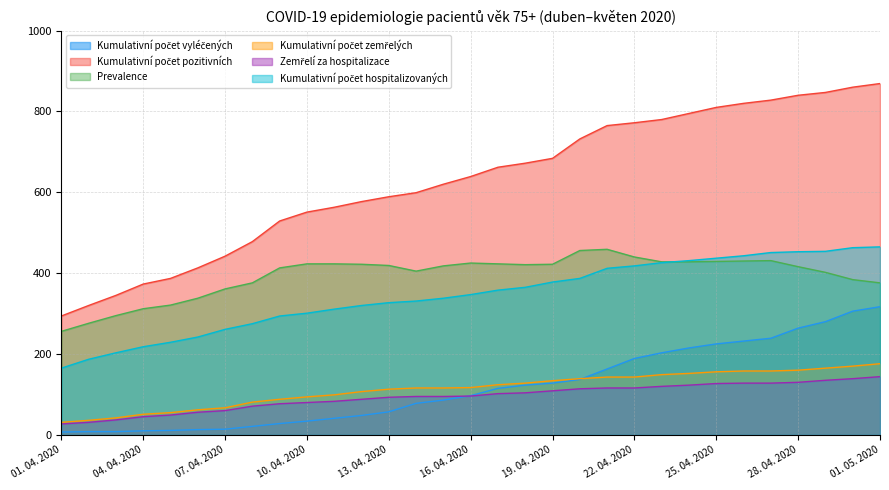

How many values in the Prevalence series are below 419?

15